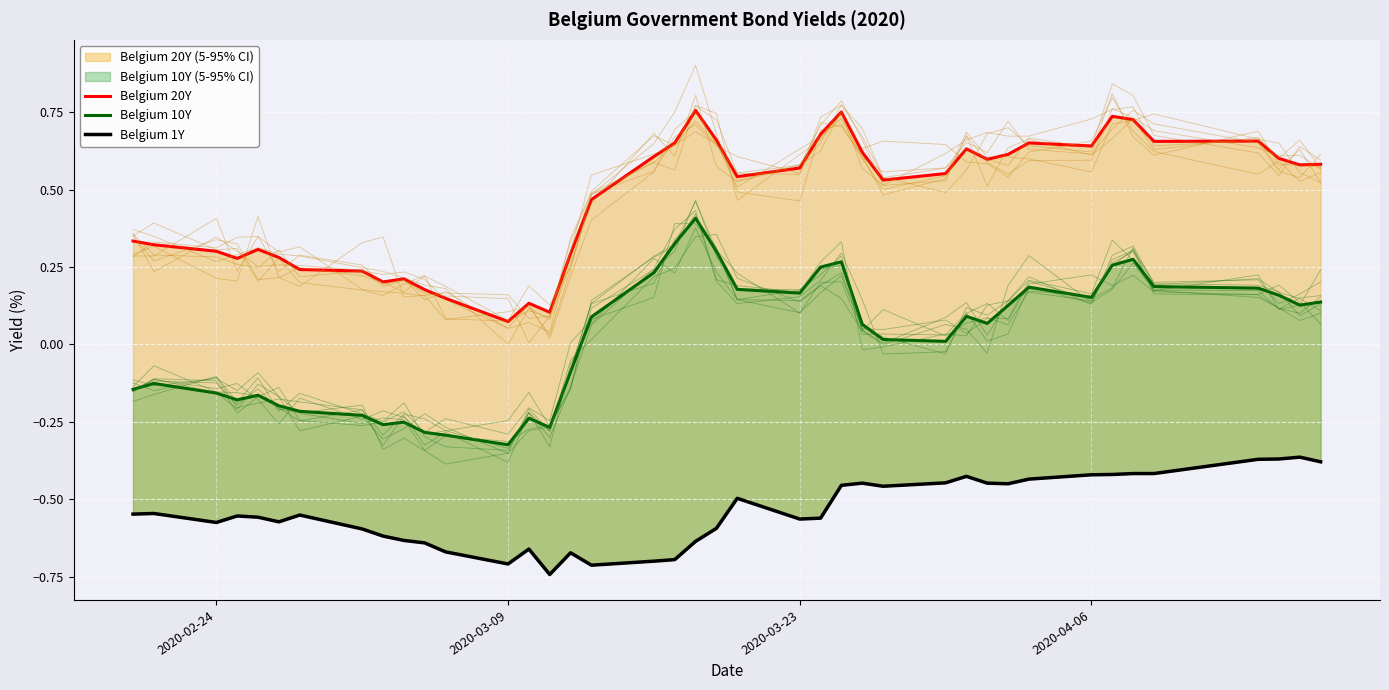

How many Belgium 20Y values are between 0 and 1?

40